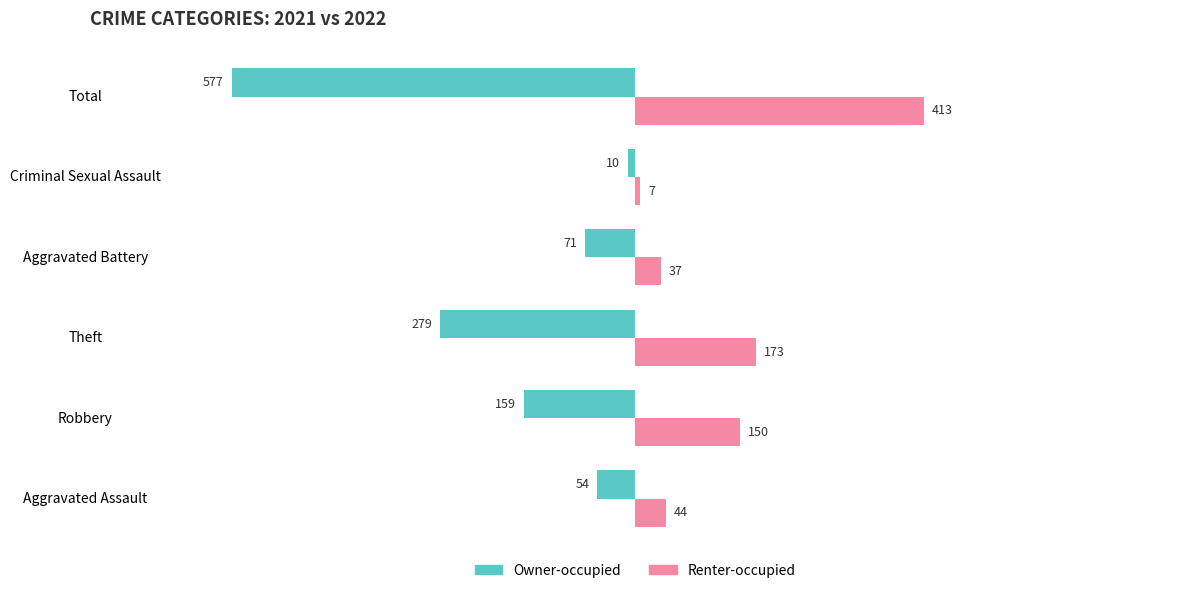

Count the number of data series in this chart.

2